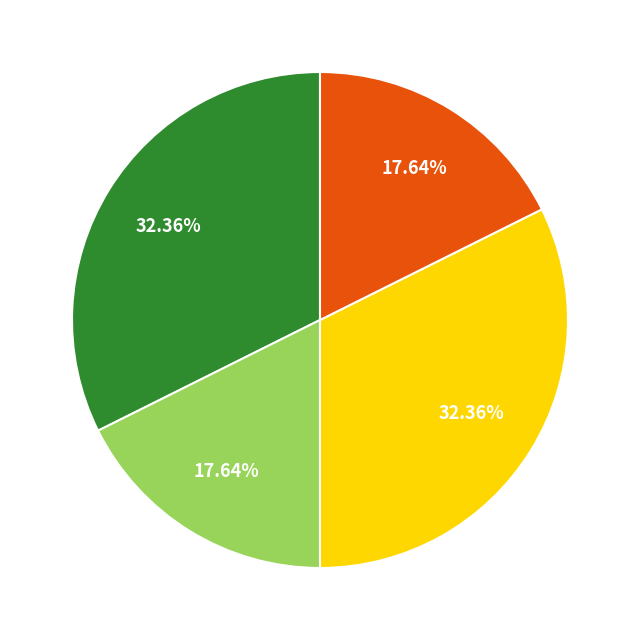

Does any single category account for the majority?

No